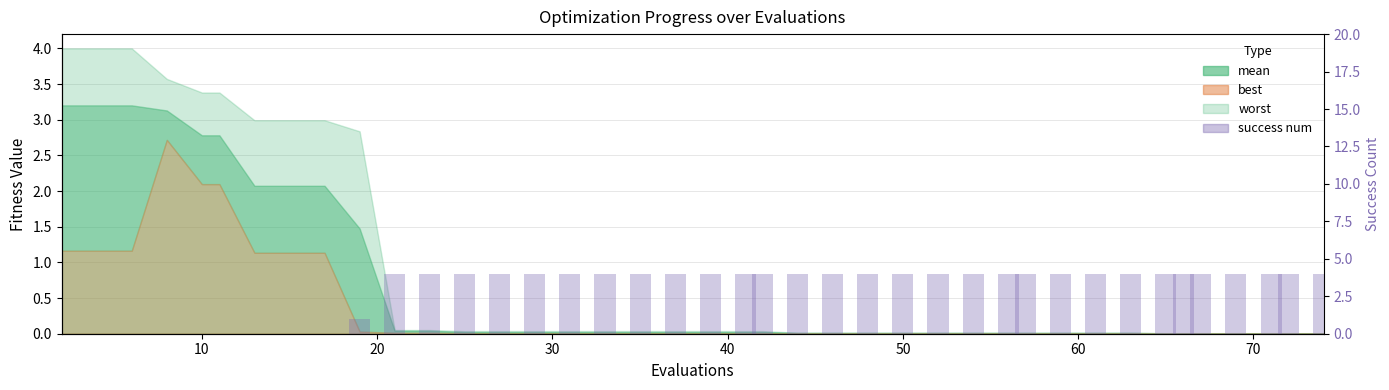

What is the greatest value displayed?

4